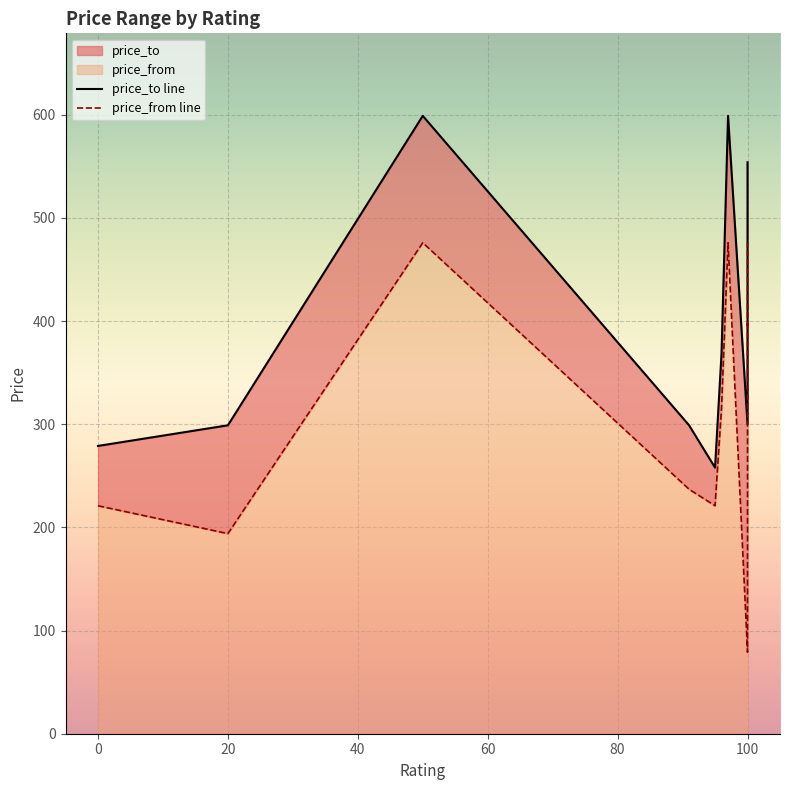

How many interior local peaks does the price_to line series have?

2